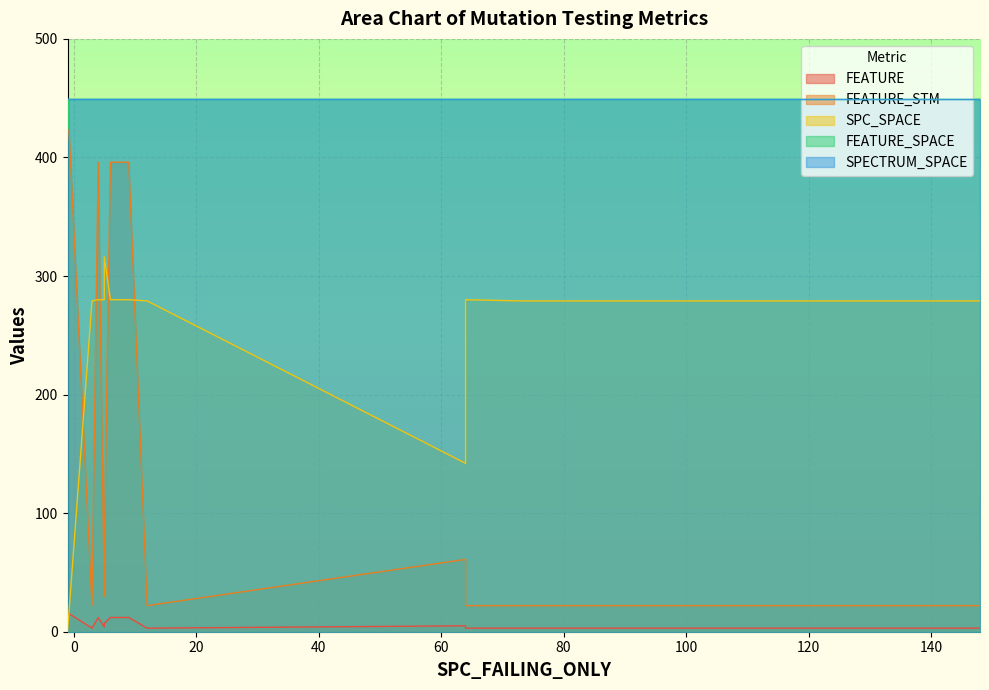

Which series has the widest spread of values?

FEATURE_STM